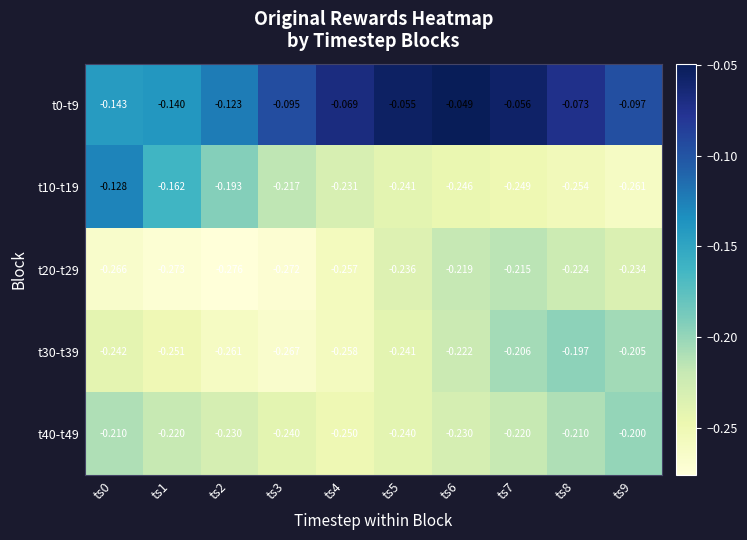

Is the value of t40-t49 at ts6 greater than the value of t20-t29 at ts7?

No